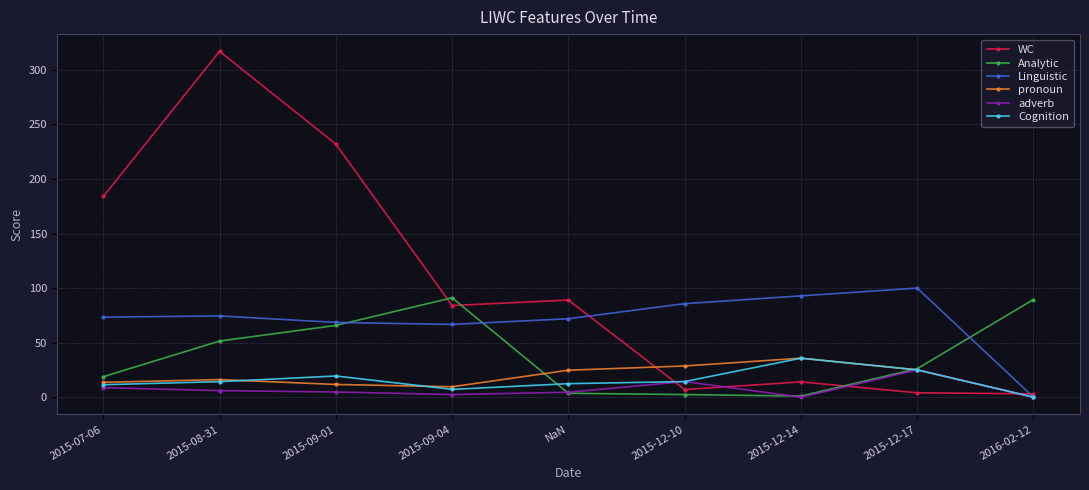

Which series has the largest total across all categories?

WC